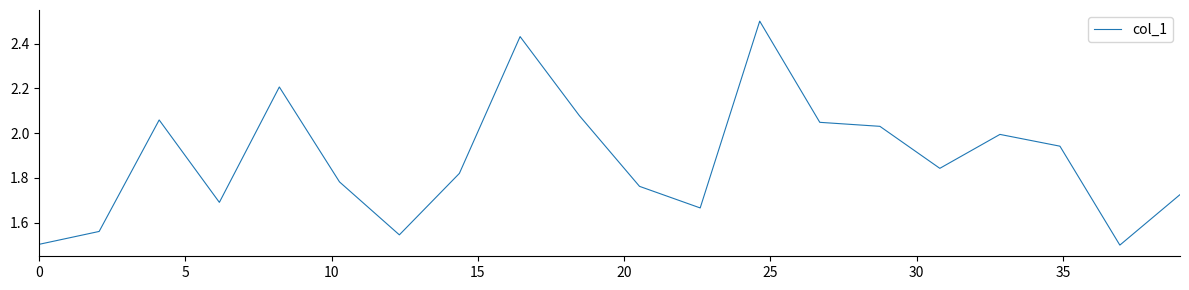

What is the greatest value displayed?

2.5